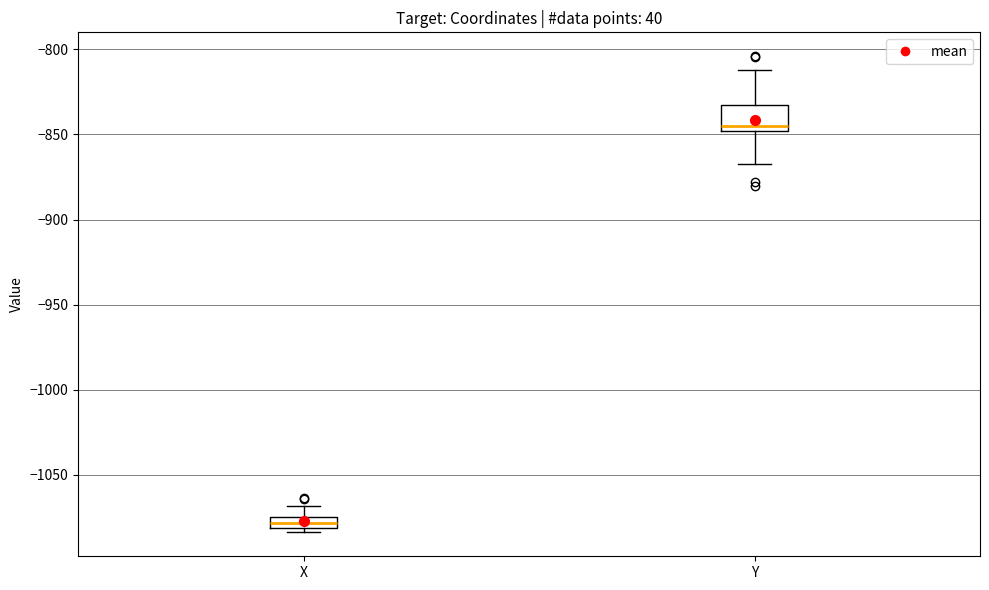

Which box is the tallest, from its lower edge to its upper edge?

Y